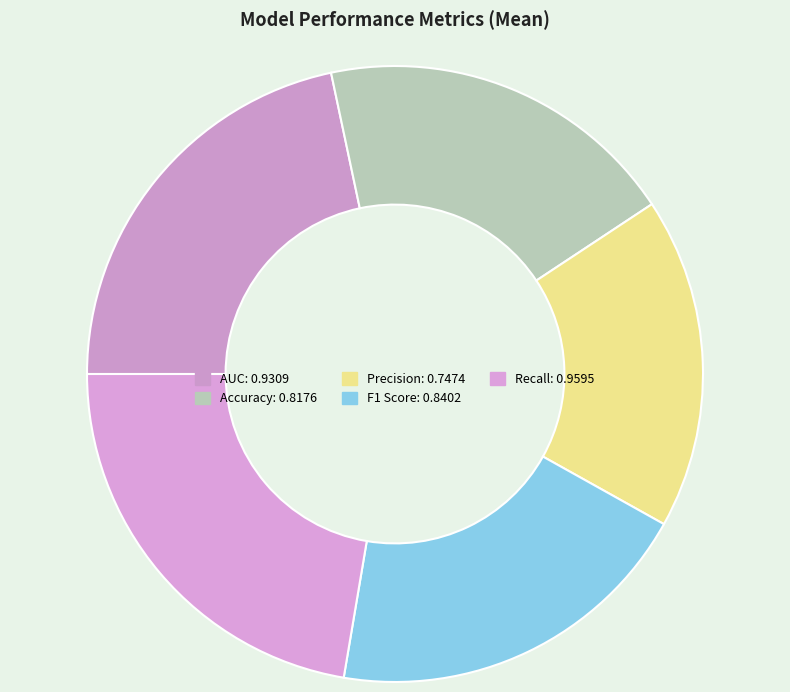

To the nearest percent, what percentage of the pie is Recall?

22%